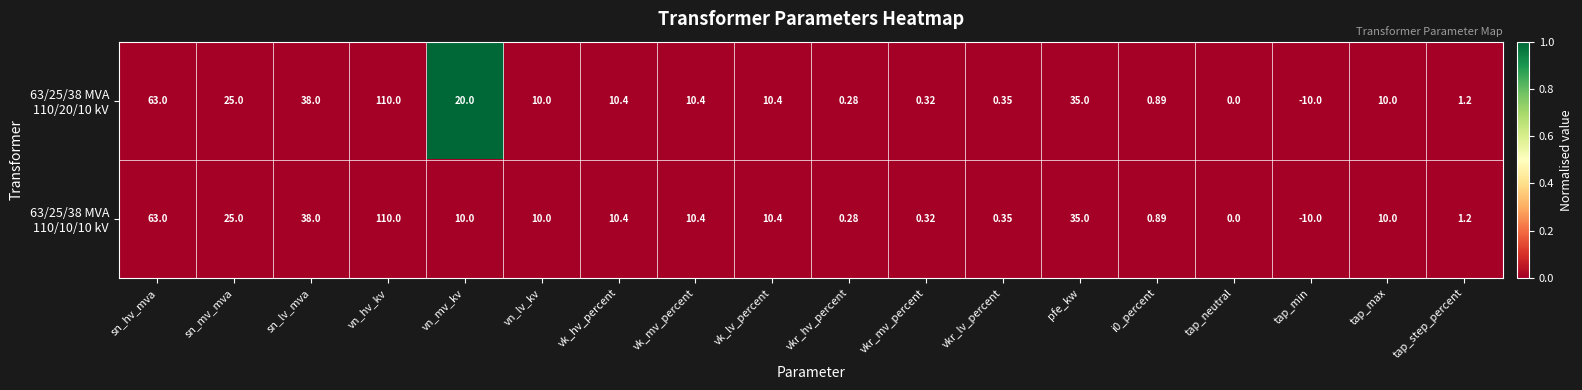

At which category is the sum across all series the highest?

vn_hv_kv